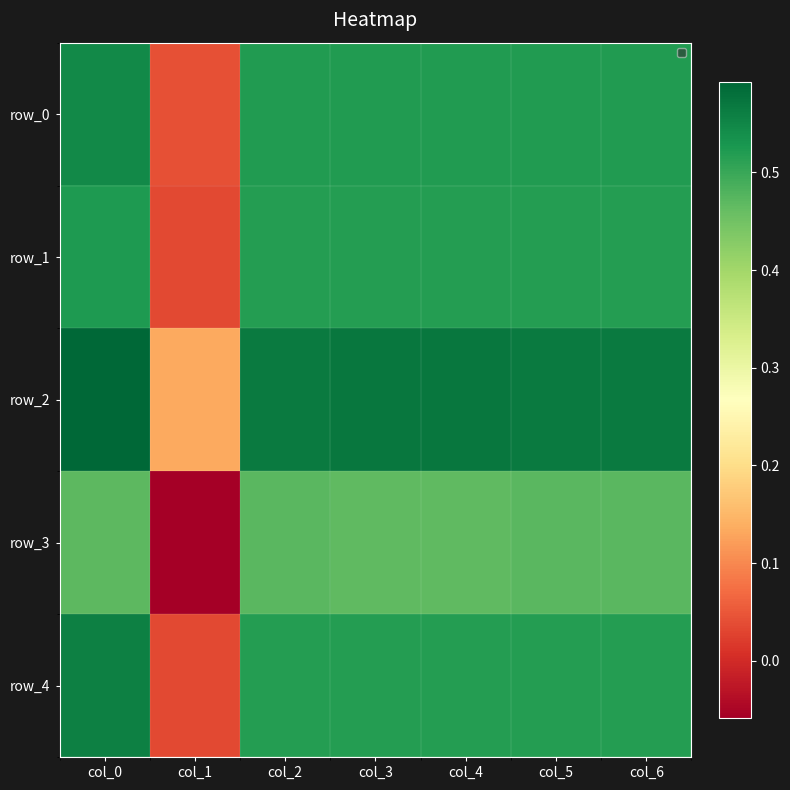

At which category does the chart reach its minimum across all series?

col_1